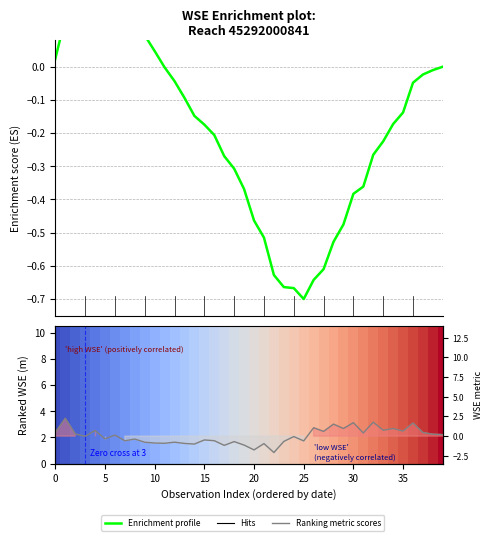

Is it true that Enrichment profile equals -0.0 at 36?

True